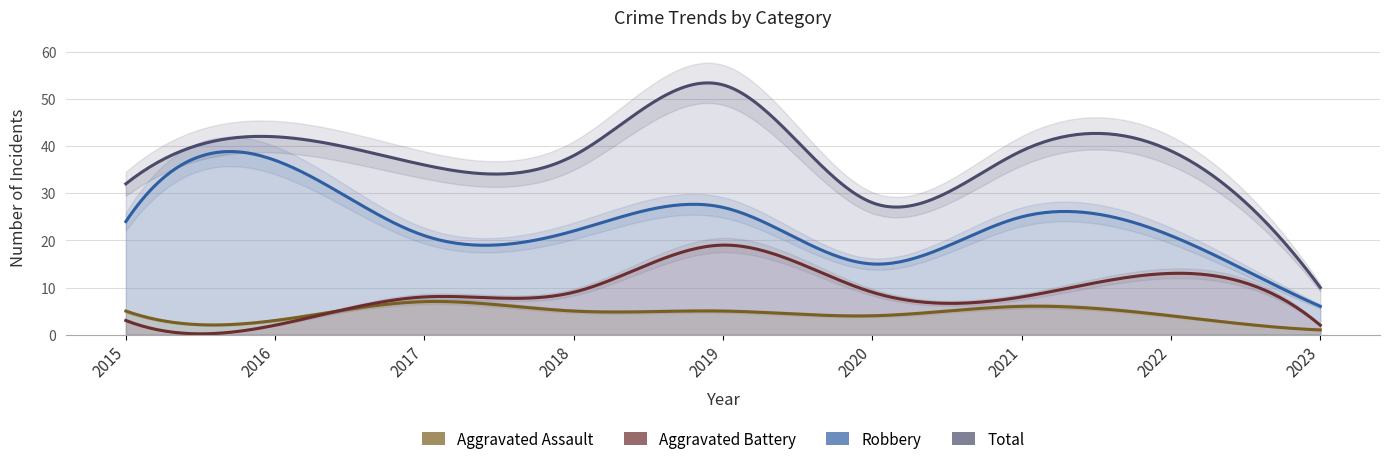

What is the maximum value shown in the chart?

53